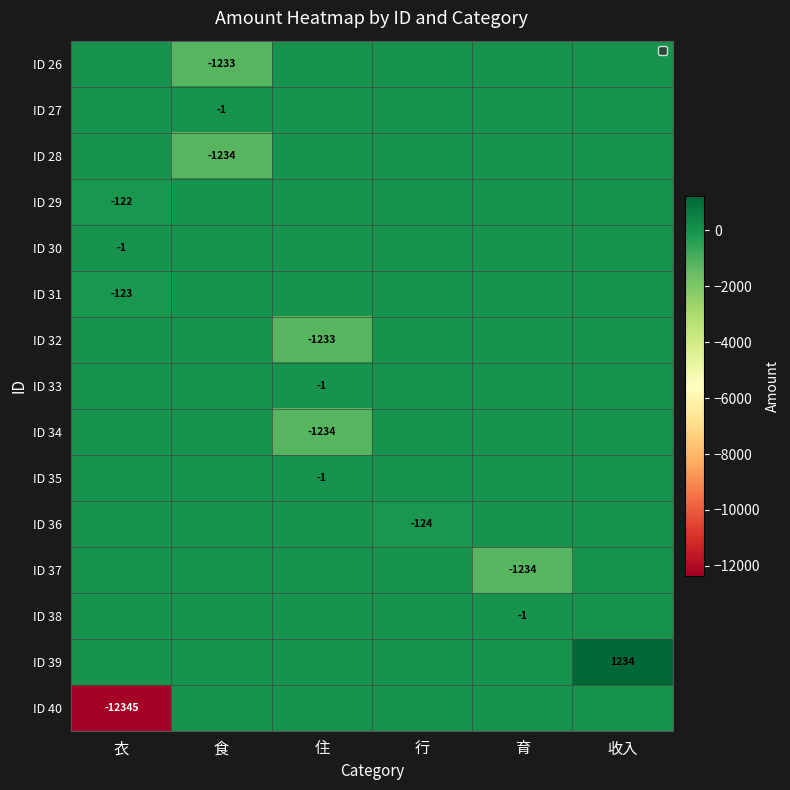

True or false: ID 30 has a value of 0 at 衣.

False